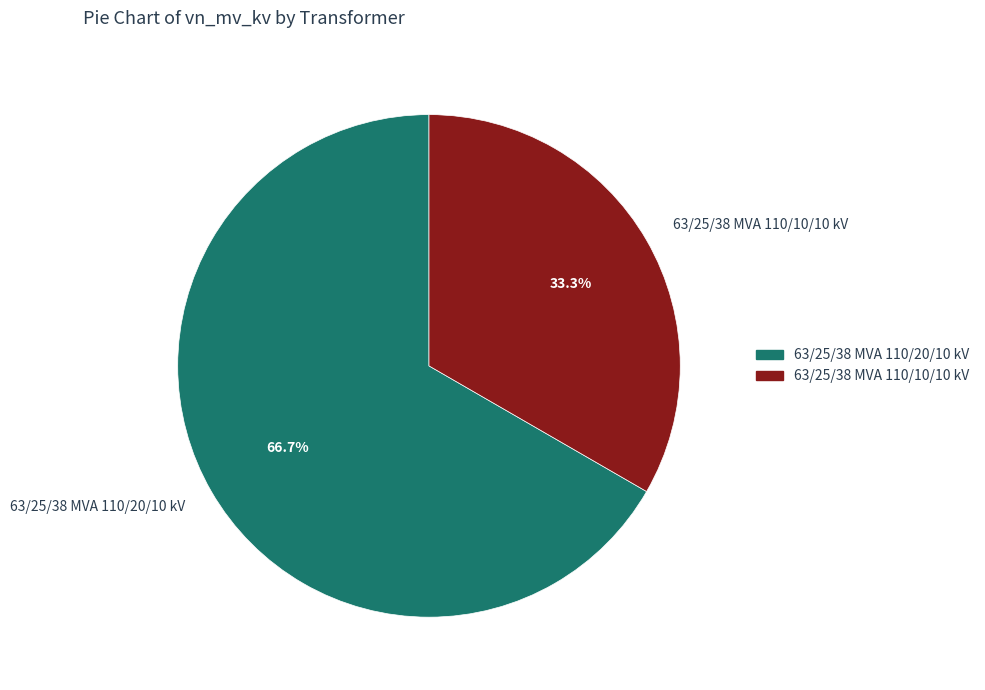

Count the number of slices in the pie.

2